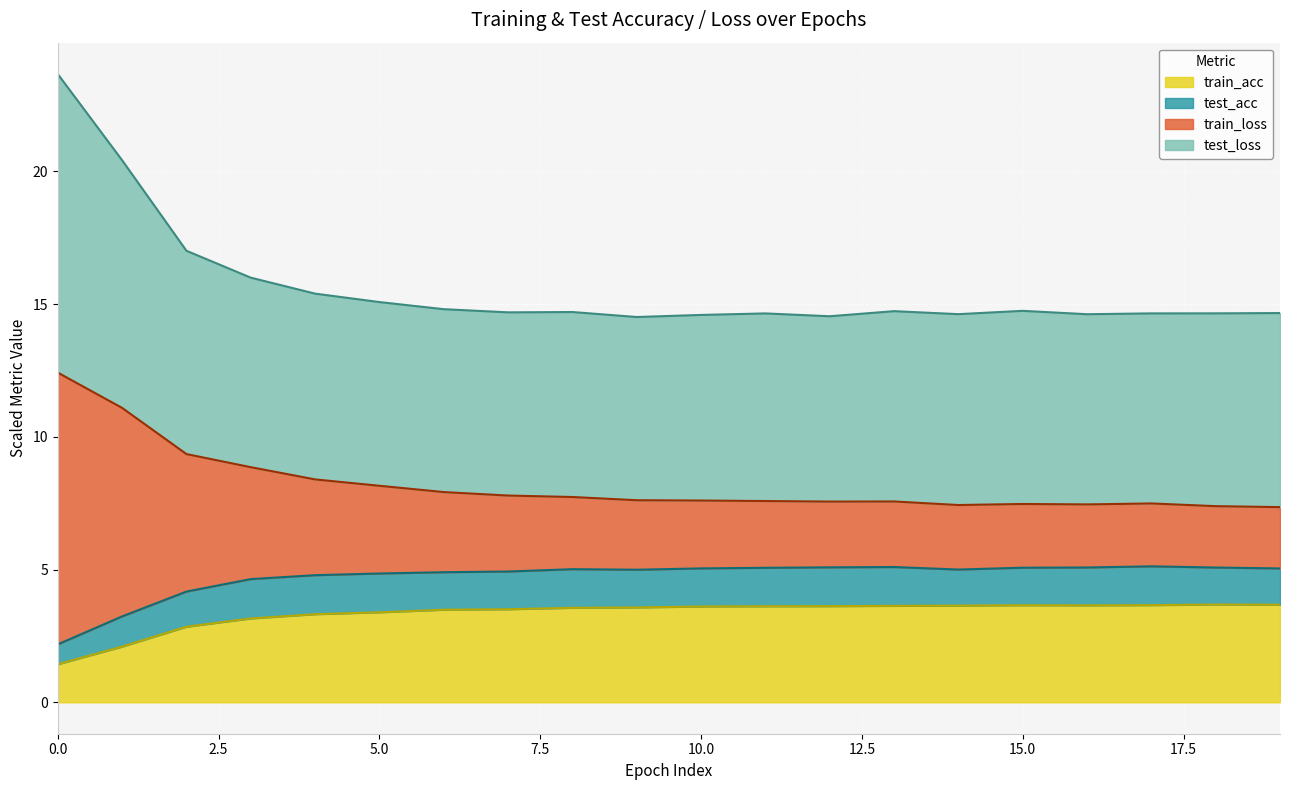

Where is train_loss nearest to the value 9?

3